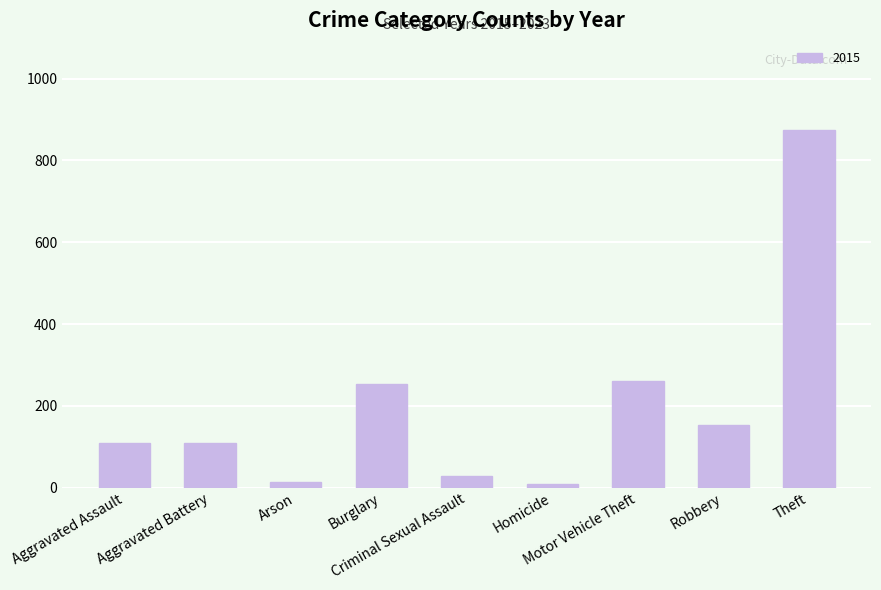

What is the maximum value shown in the chart?

874